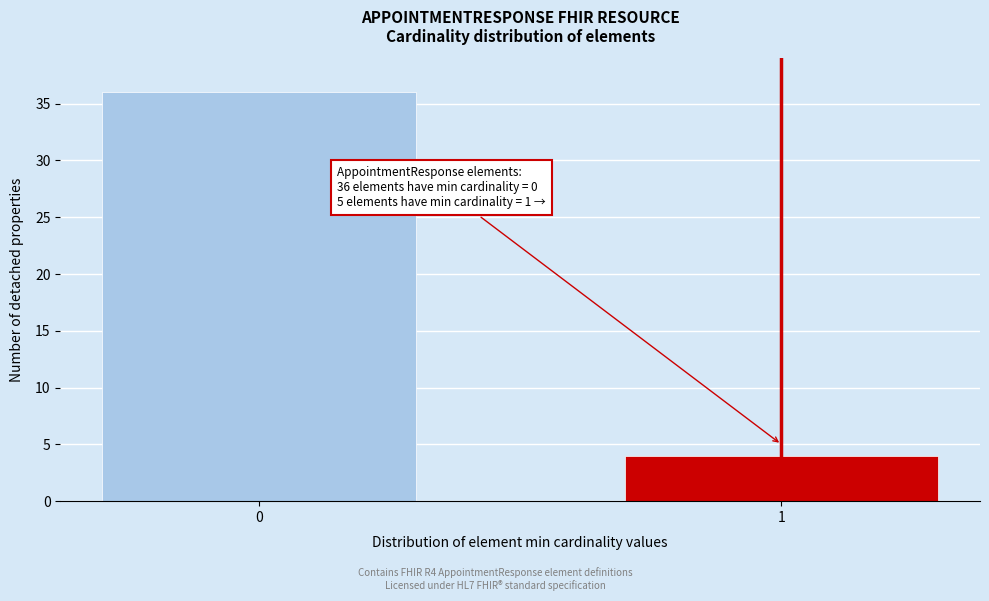

Reading left to right, what are all the values shown in this chart?

36	4